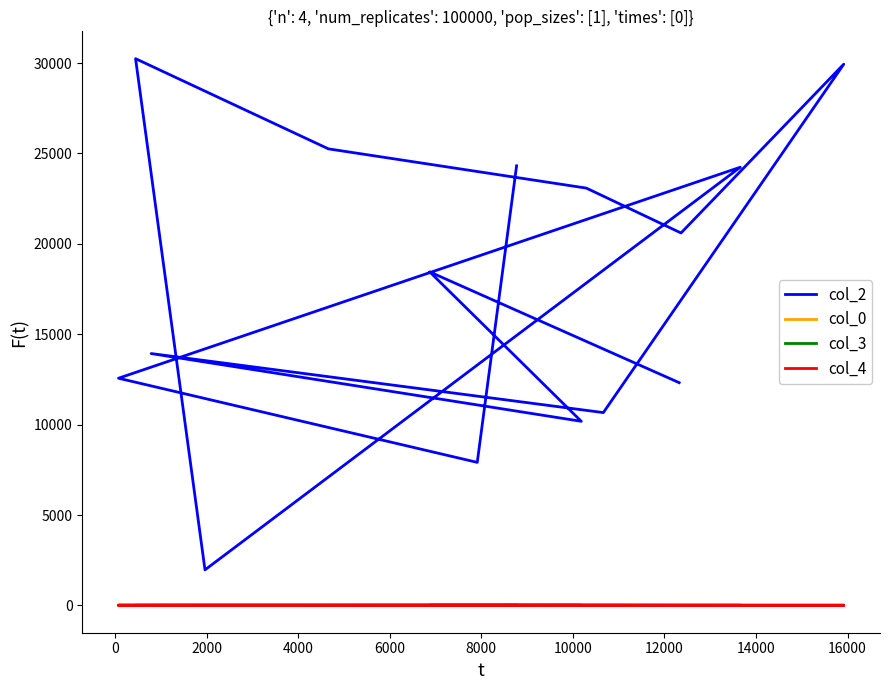

The value of col_4 at 2000 is 0.0. True or false?

True